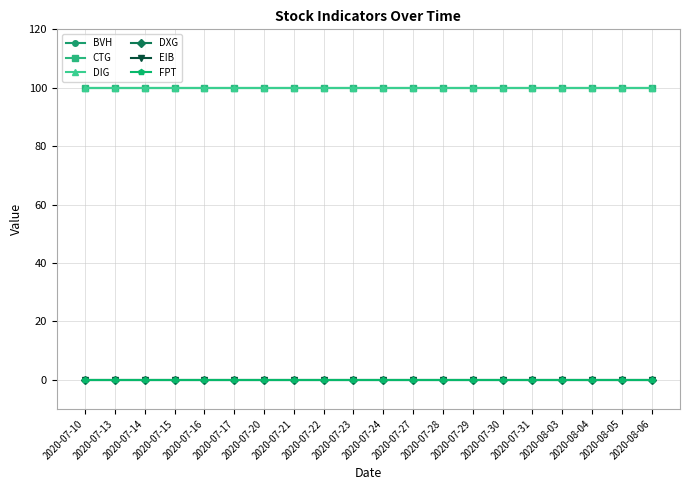

What are all the series names shown in the legend?

BVH, CTG, DIG, DXG, EIB, FPT